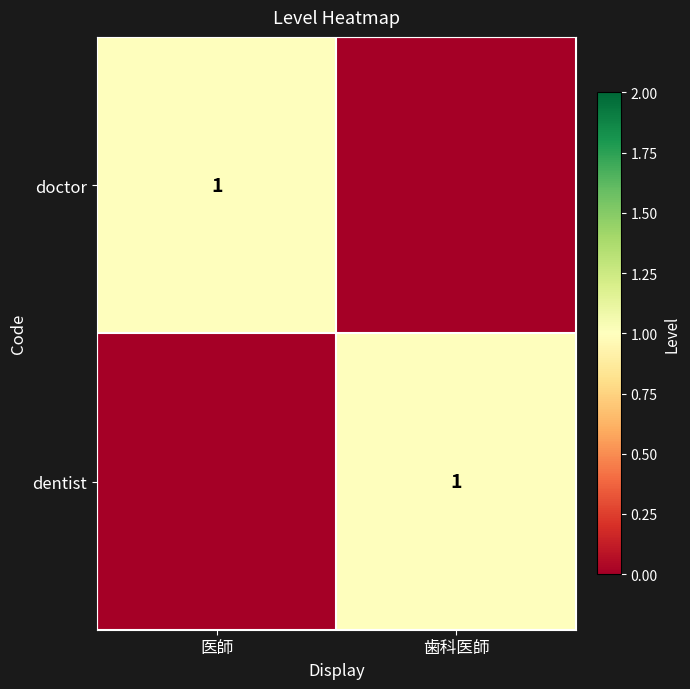

At which category is the sum across all series the highest?

医師